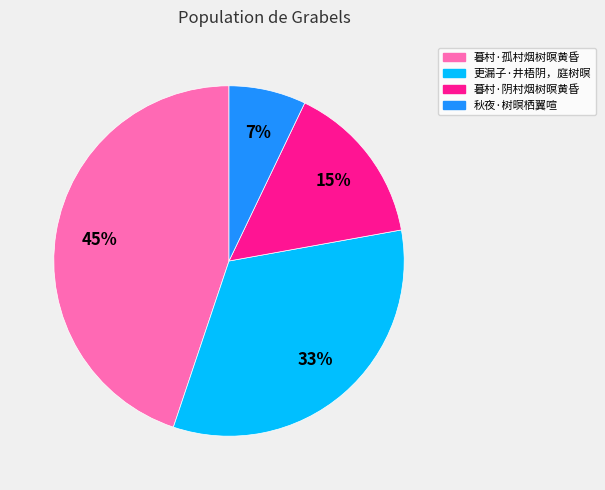

Do 更漏子·井梧阴，庭树暝 and 暮村·阴村烟树暝黄昏 together represent more than half of the pie?

No